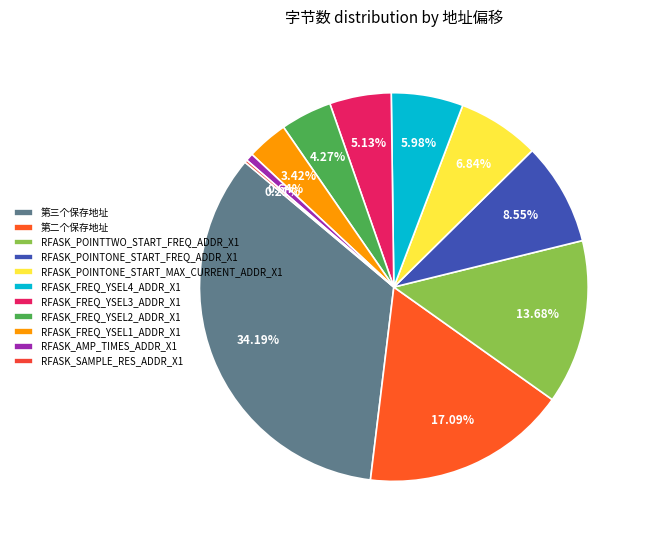

To the nearest percent, what is the average slice percentage?

9%